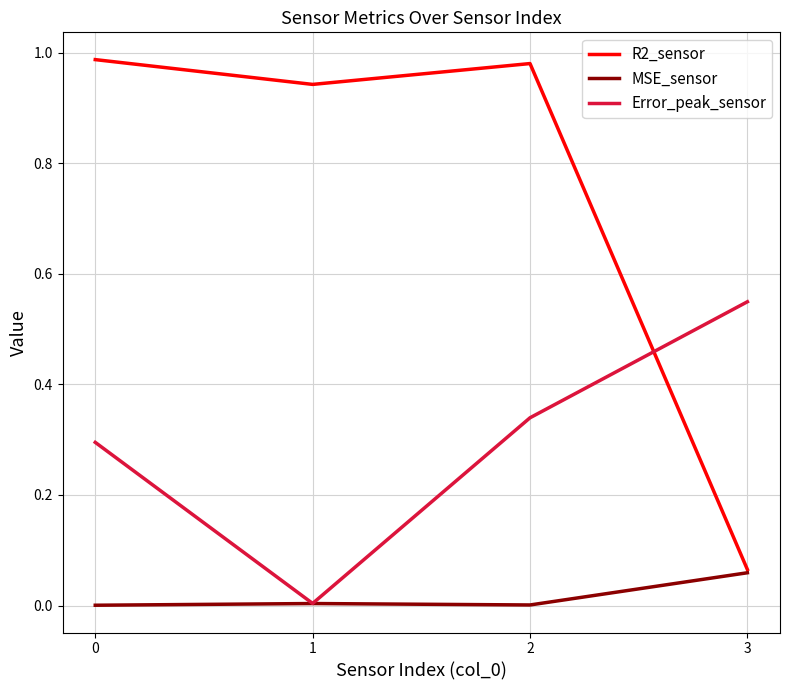

Which series has the largest range (max minus min)?

R2_sensor